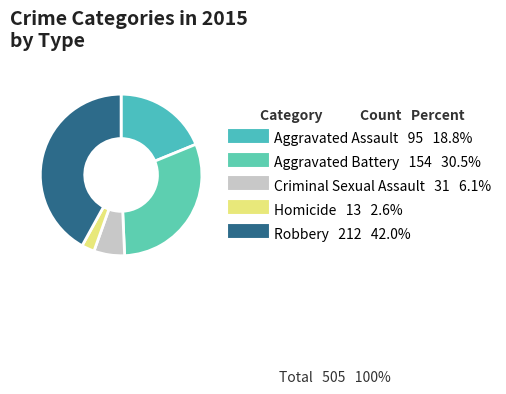

How many slices are in this pie chart?

5